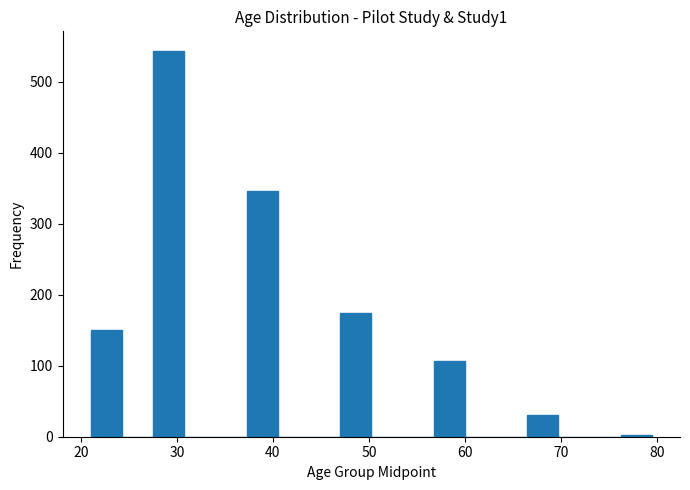

Read against the x-axis, roughly where is the centre of the tallest bar?

29